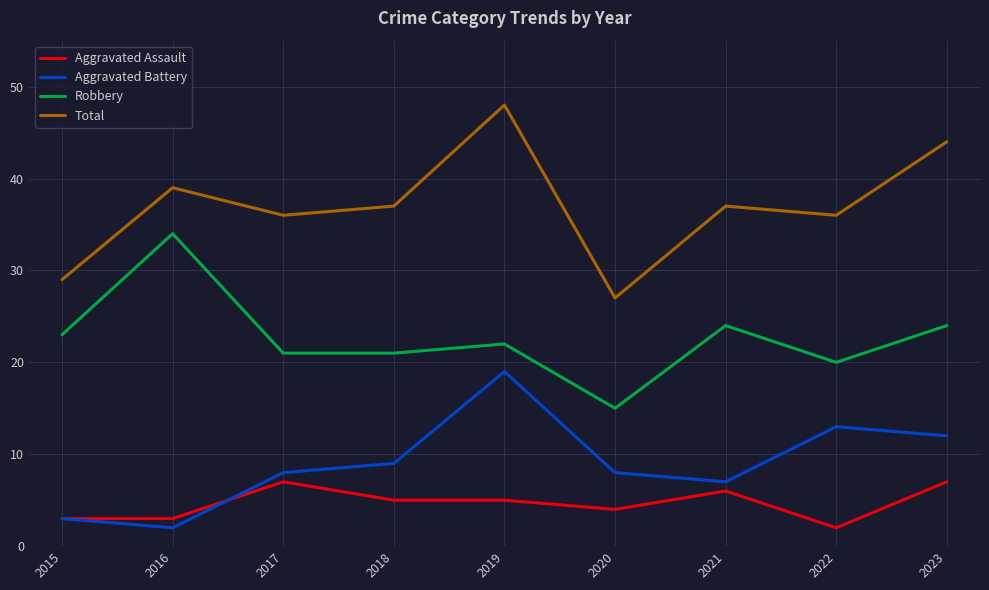

Reading left to right, extract all data points from this chart.

Aggravated Assault: 2015=3	2016=3	2017=7	2018=5	2019=5	2020=4	2021=6	2022=2	2023=7
Aggravated Battery: 2015=3	2016=2	2017=8	2018=9	2019=19	2020=8	2021=7	2022=13	2023=12
Robbery: 2015=23	2016=34	2017=21	2018=21	2019=22	2020=15	2021=24	2022=20	2023=24
Total: 2015=29	2016=39	2017=36	2018=37	2019=48	2020=27	2021=37	2022=36	2023=44